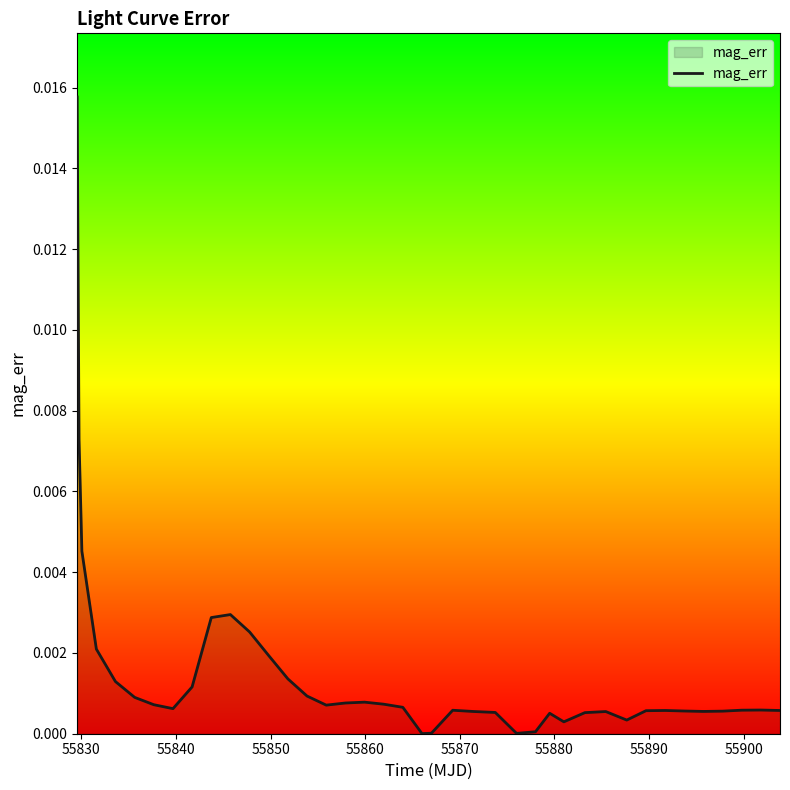

Does the chart display data point markers on the line(s)?

No